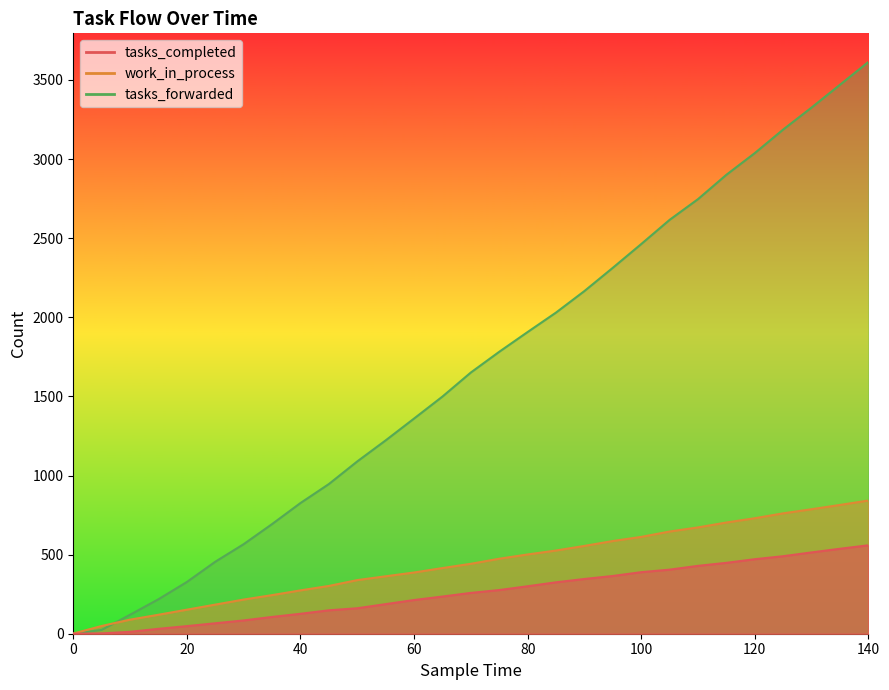

Where is work_in_process nearest to the value 421?

65